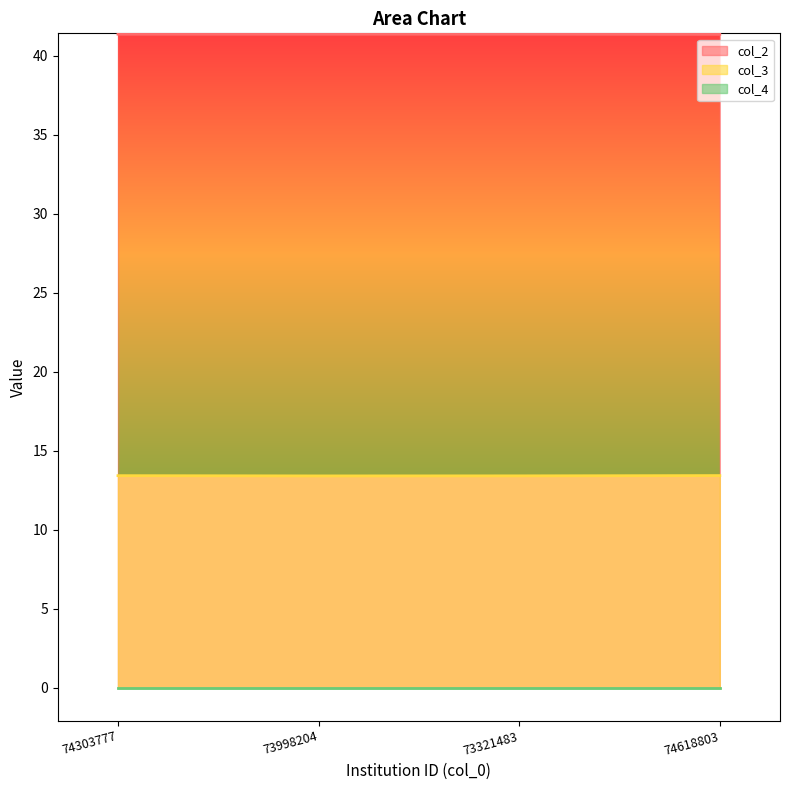

The value of col_2 at 74618803 is 59.4. True or false?

False